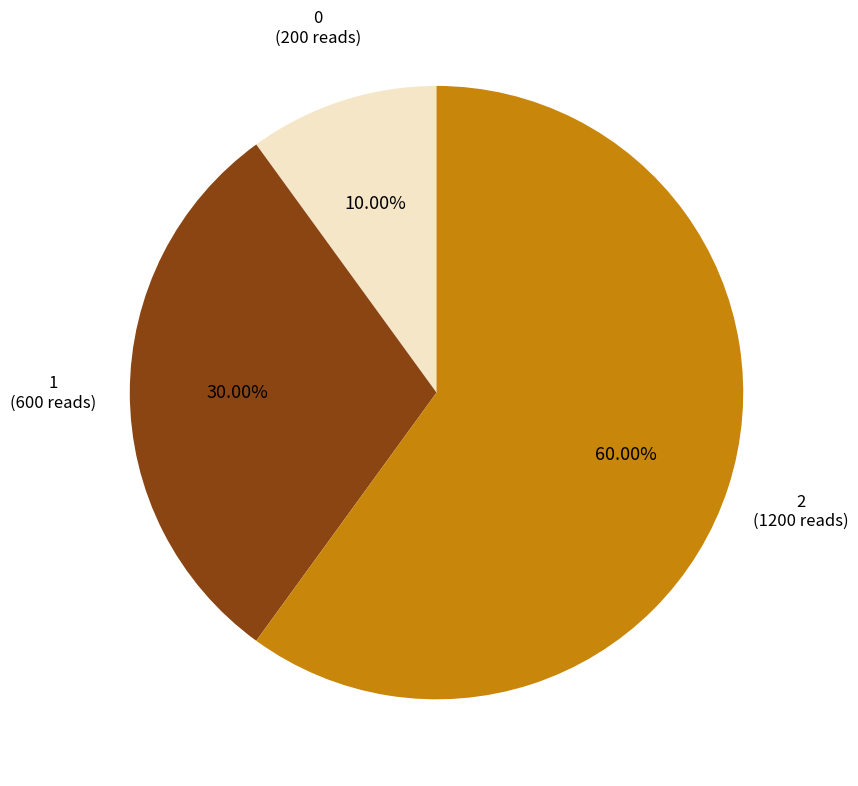

Approximately how many times larger is the value at 1 compared to 2?

0.5